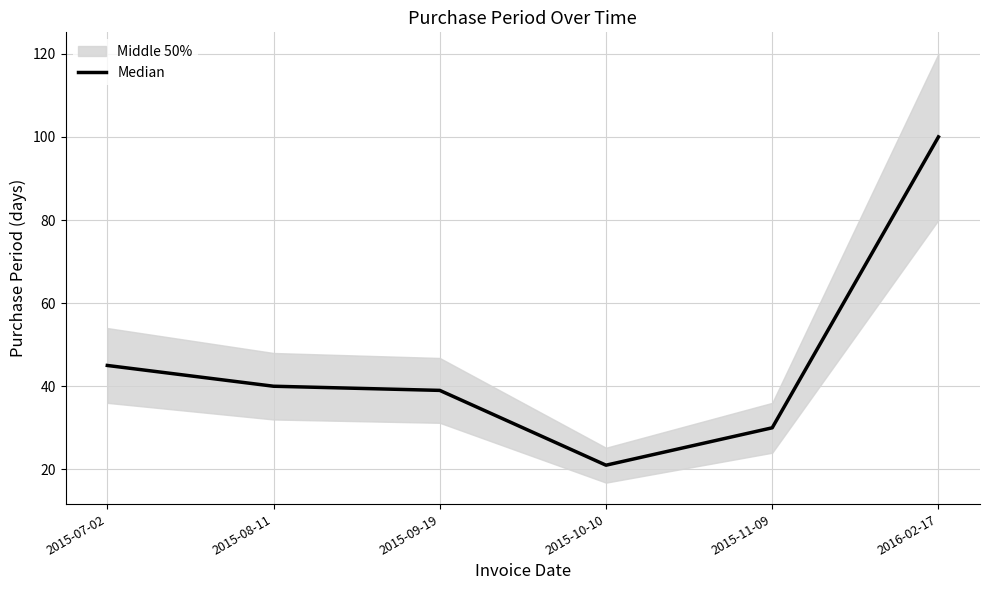

How many points are lower than both their immediate neighbors (excluding endpoints)?

1